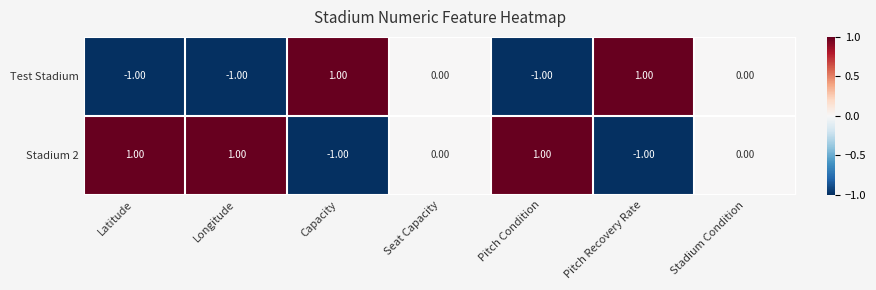

List the series in order of their overall mean, lowest first.

Test Stadium, Stadium 2